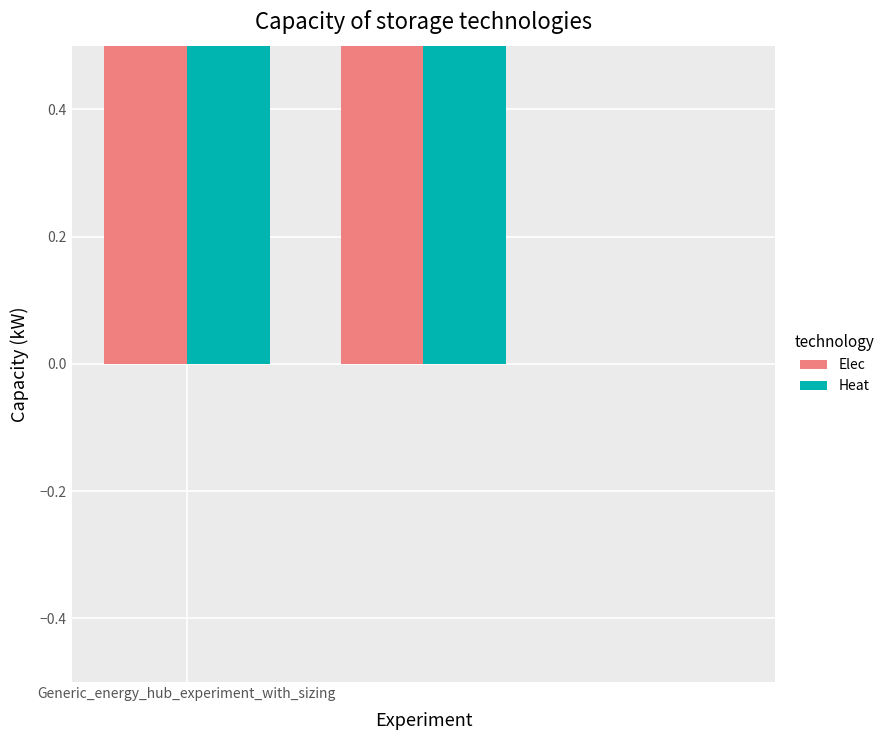

What is the sum of all Elec values?

2000